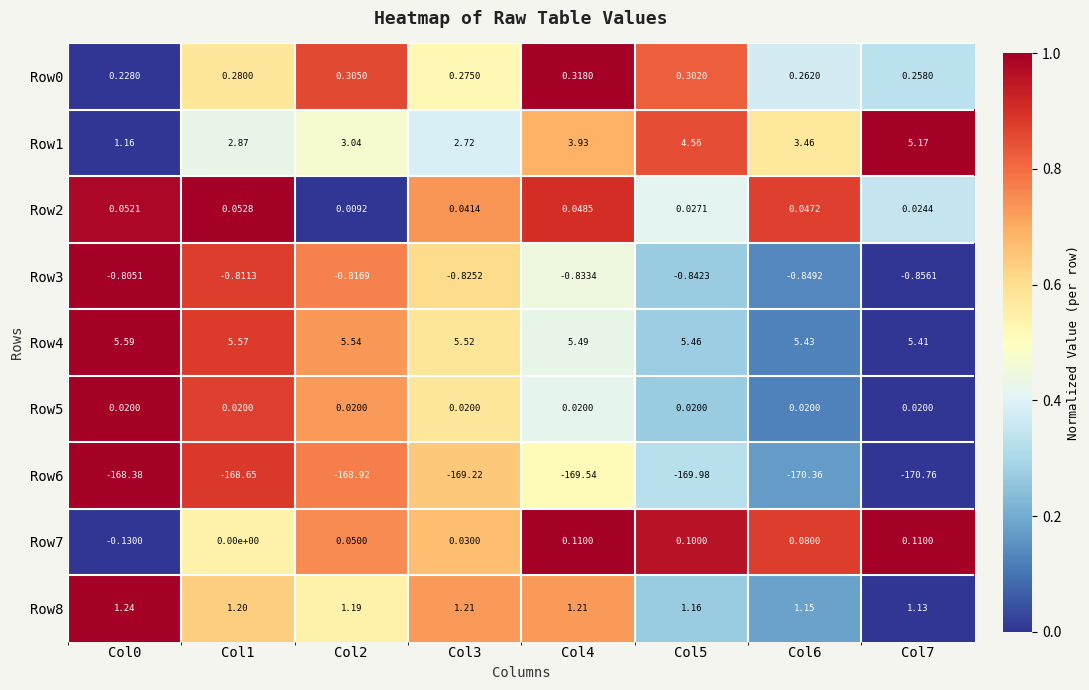

Count the number of categories in the chart.

8